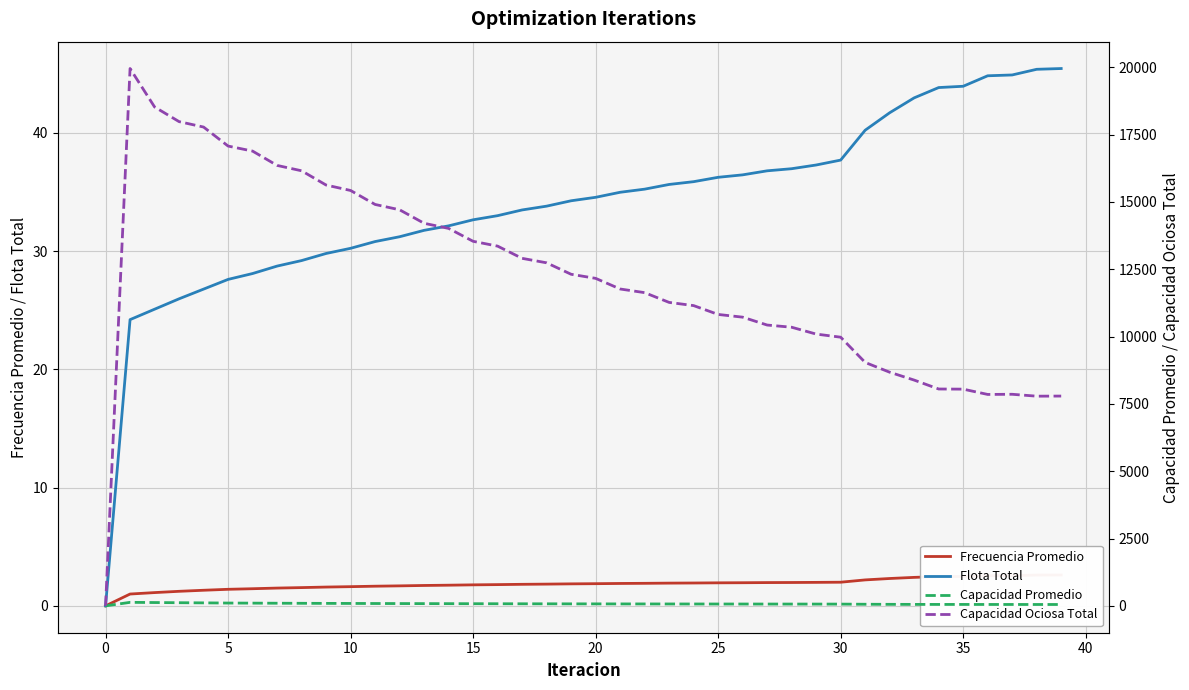

True or false: Flota Total has a value of 34.6 at 20.

True